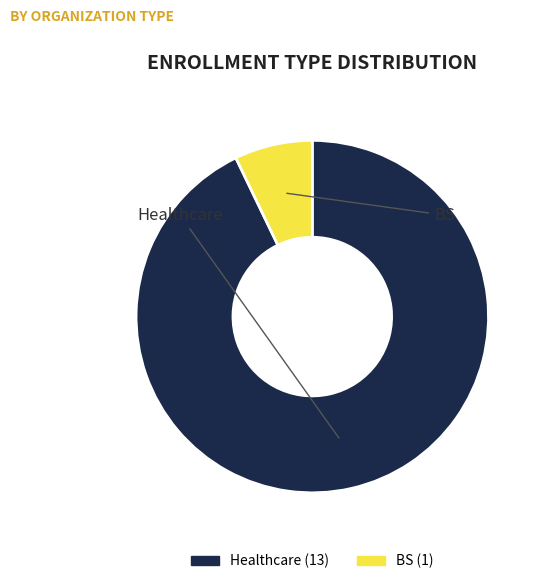

Do Healthcare and BS together represent more than half of the pie?

Yes